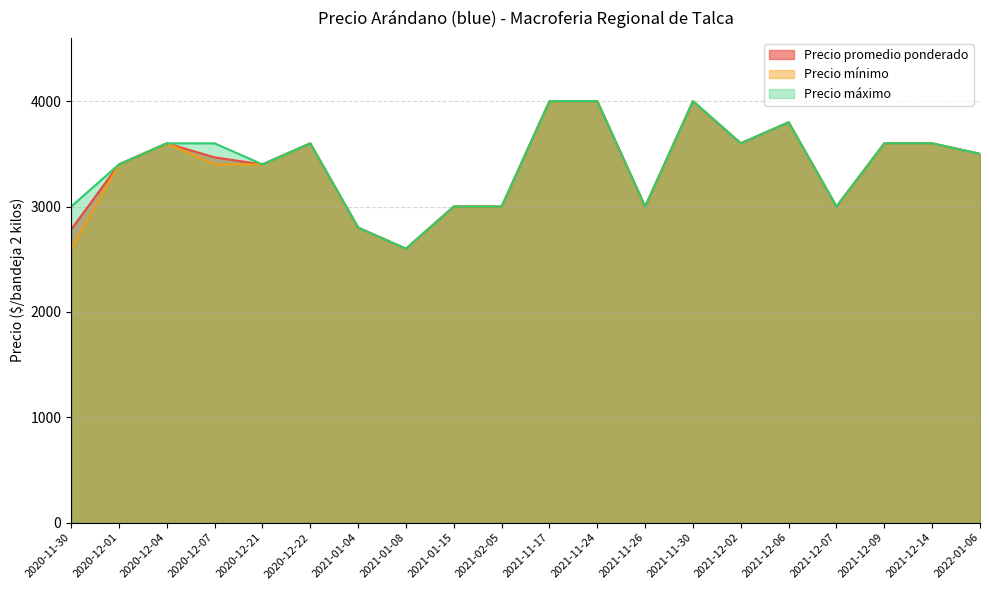

What is the smallest value displayed?

2600